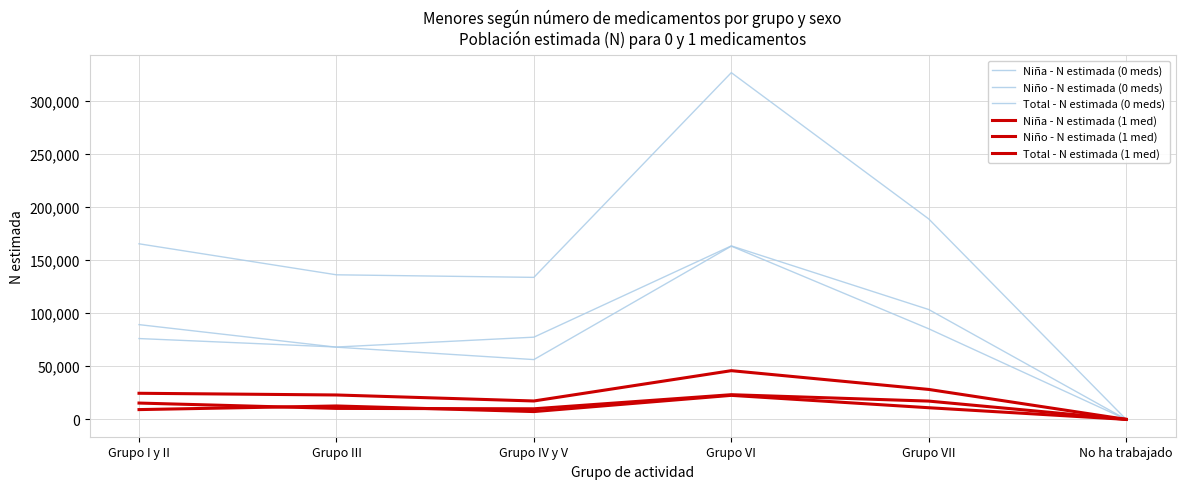

True or false: Niño - N estimada (0 meds) has a value of 103390 at Grupo VII.

True